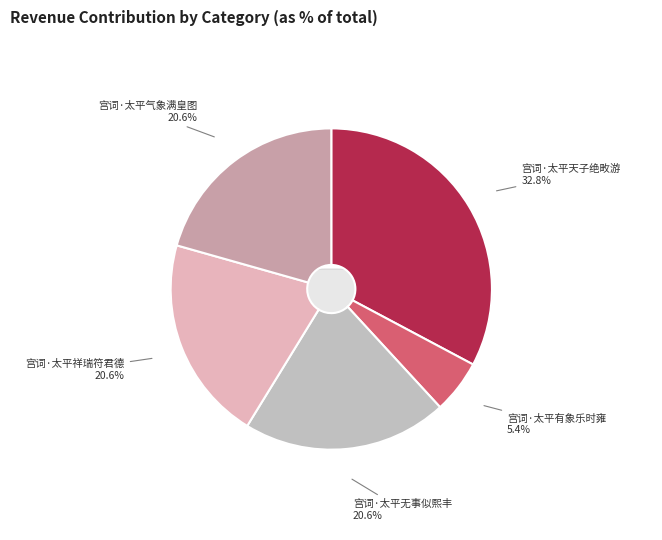

Rank the categories by value from highest to lowest.

宫词·太平天子绝畋游, 宫词·太平气象满皇图, 宫词·太平祥瑞符君德, 宫词·太平无事似熙丰, 宫词·太平有象乐时雍